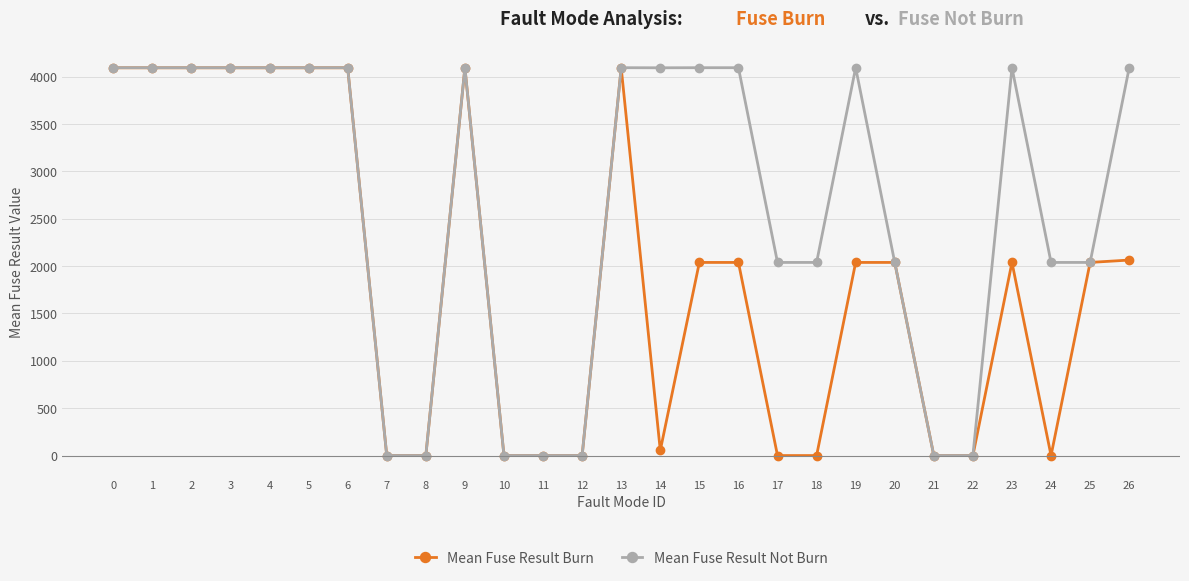

Rank the series by their average value, from lowest to highest.

Mean Fuse Result Burn, Mean Fuse Result Not Burn